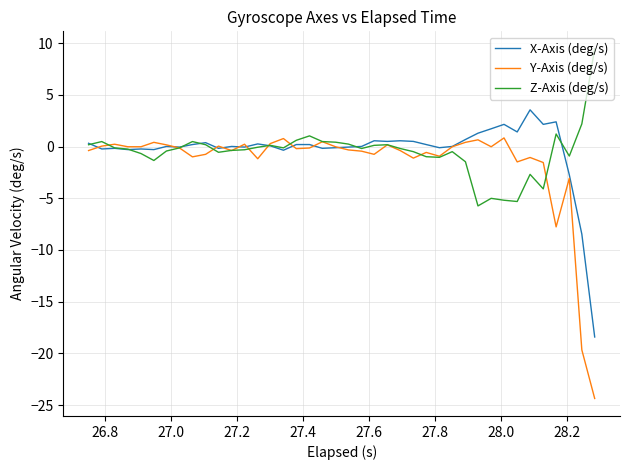

How many series are shown in this chart?

3